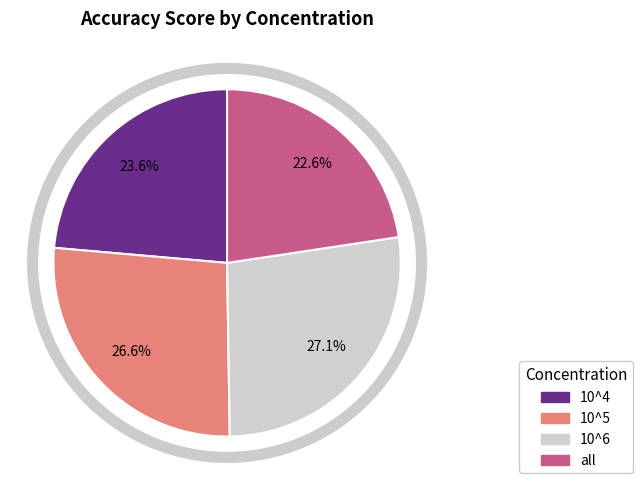

What percentage is the 10^6 slice, to the nearest percent?

27%